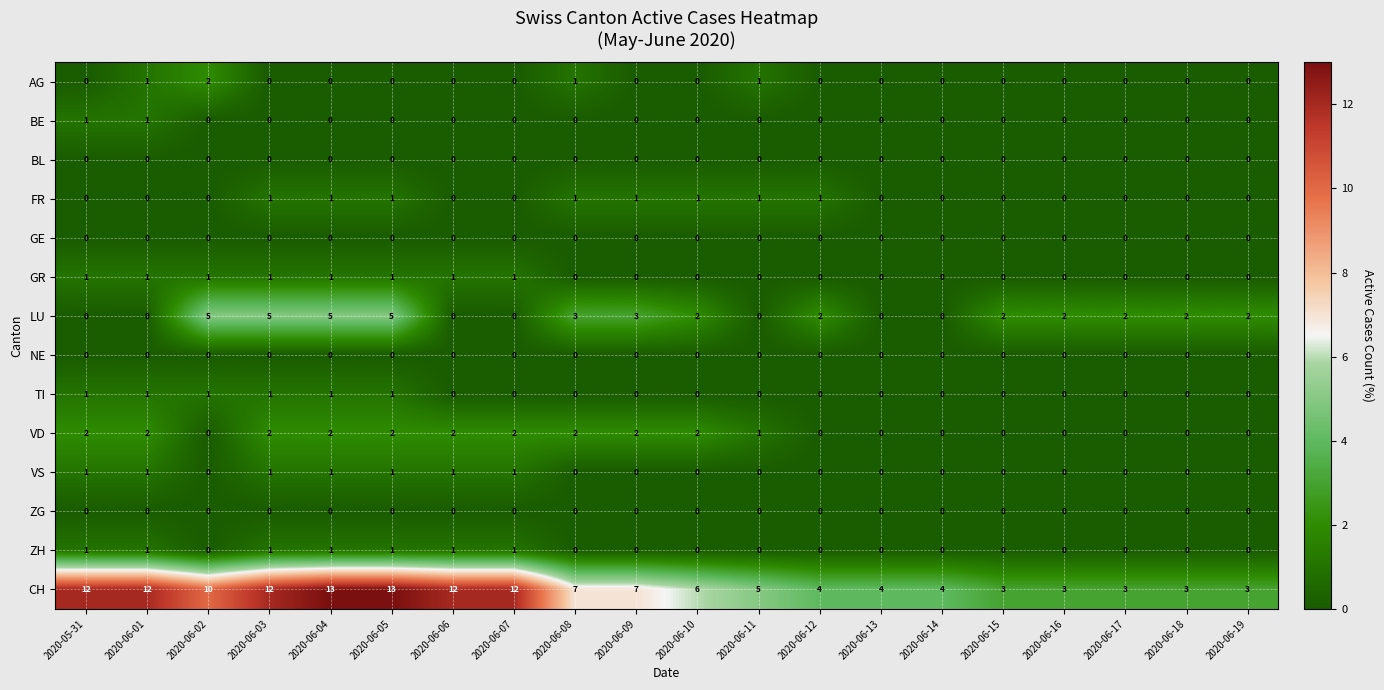

At how many categories does at least one series exceed 8?

8